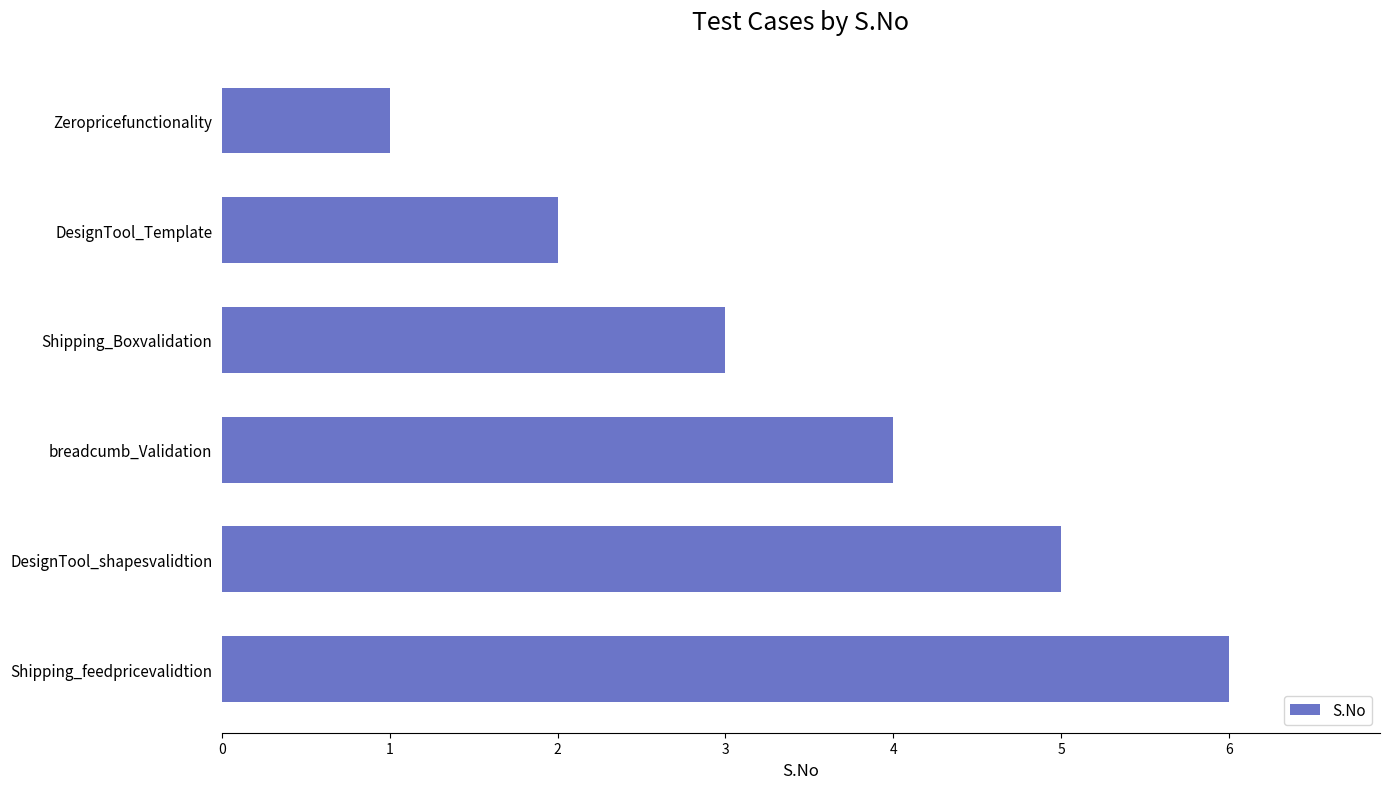

What is the greatest value displayed?

6